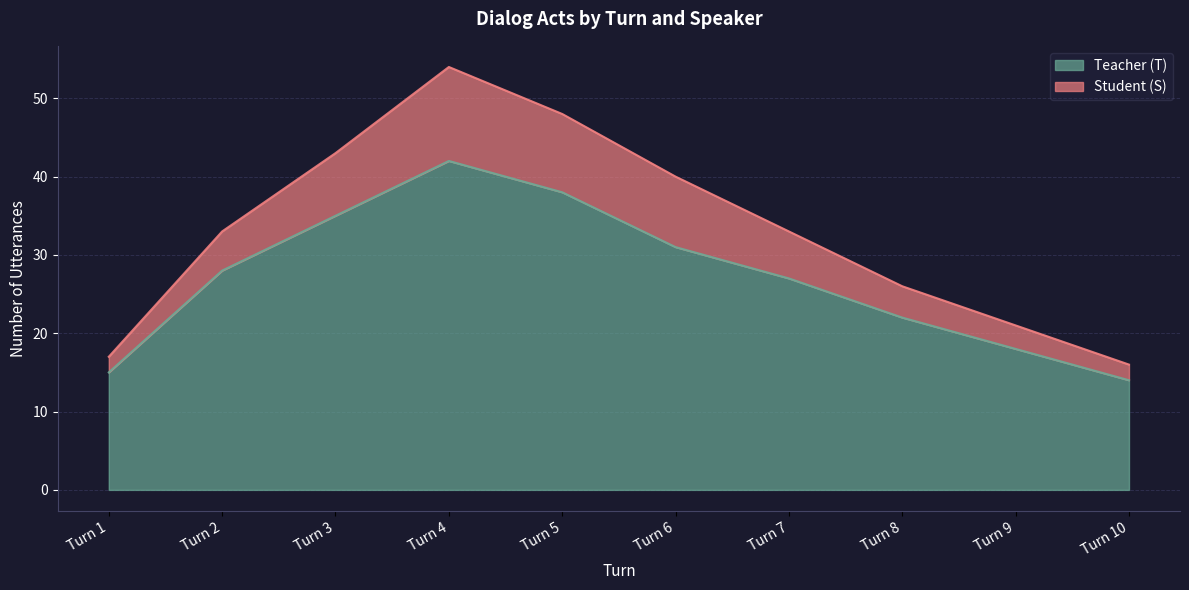

Read the Teacher (T) value at Turn 8, to the nearest 10.

20